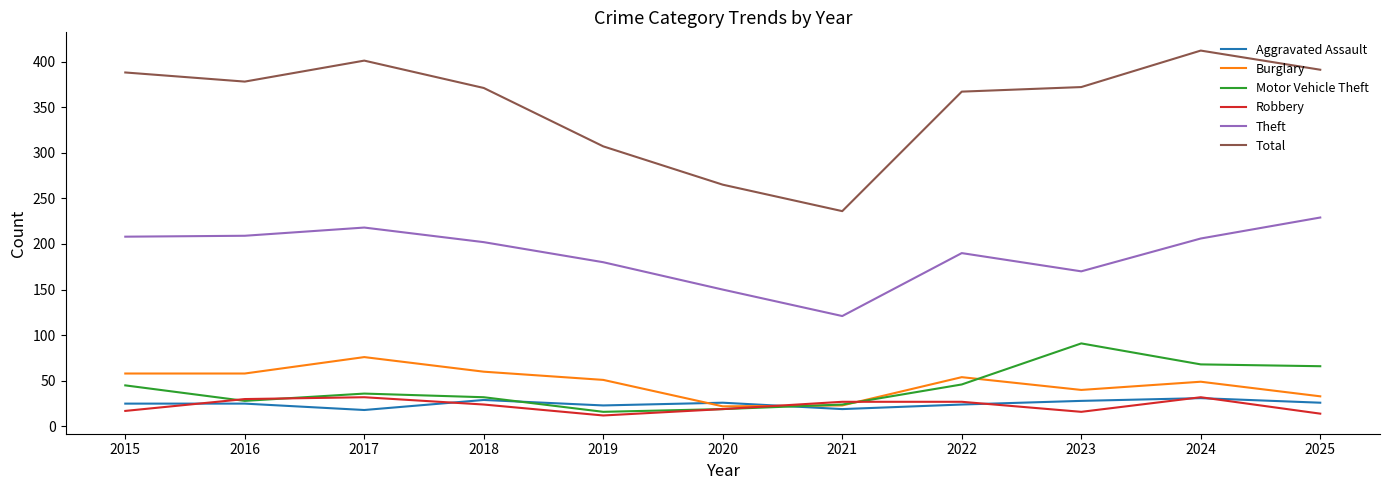

Which series has the largest range (max minus min)?

Total